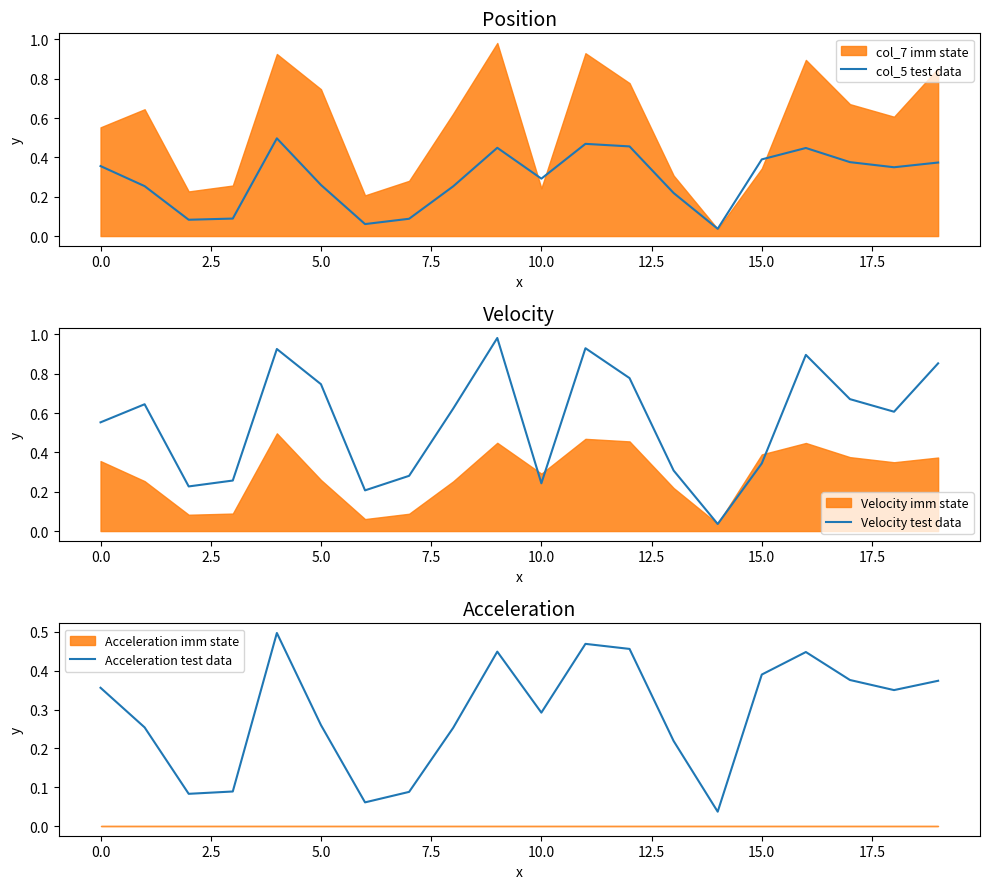

True or false: Velocity test data has a value of 0.5 at 13.

False